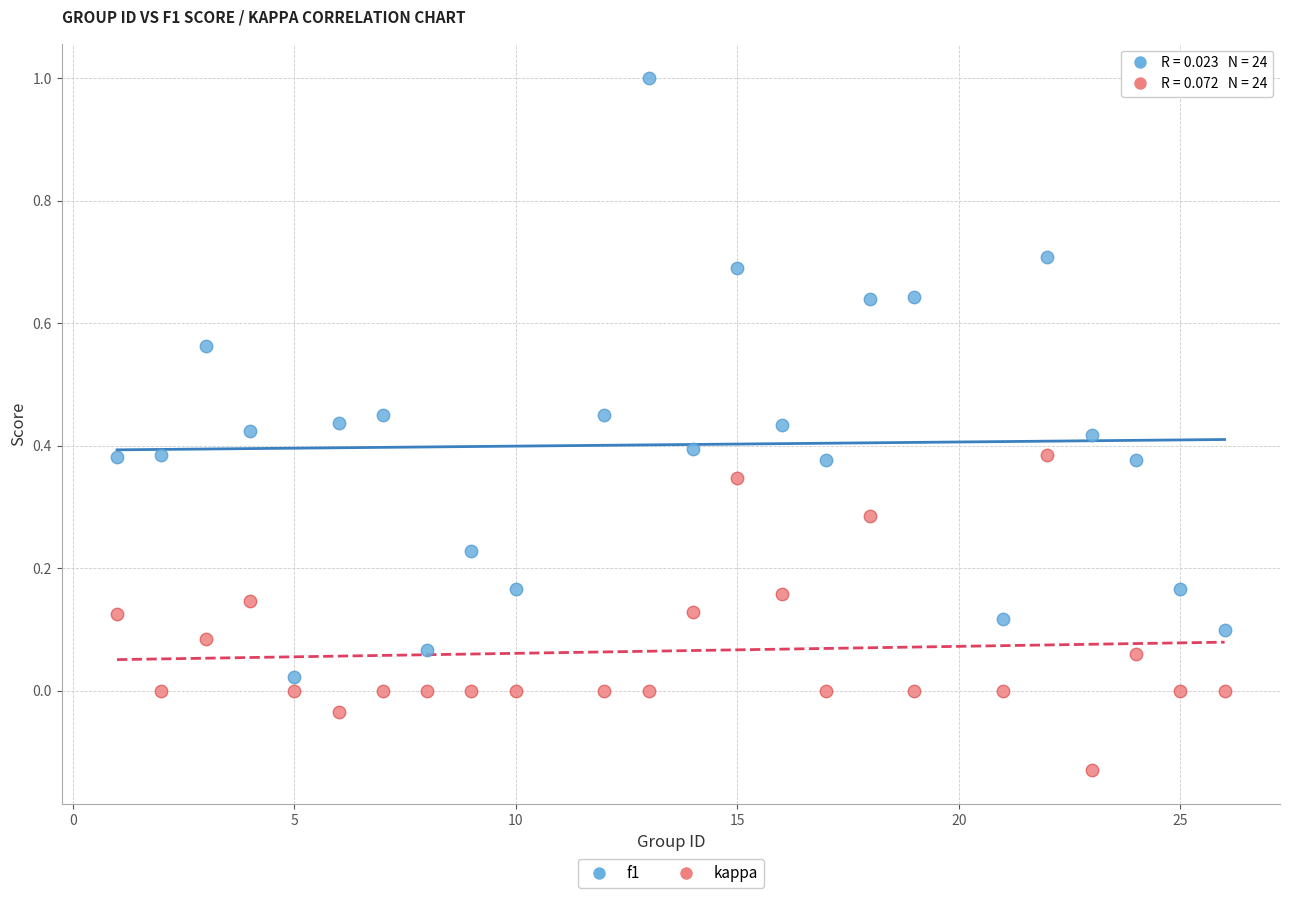

Which series reaches the maximum Y coordinate?

f1